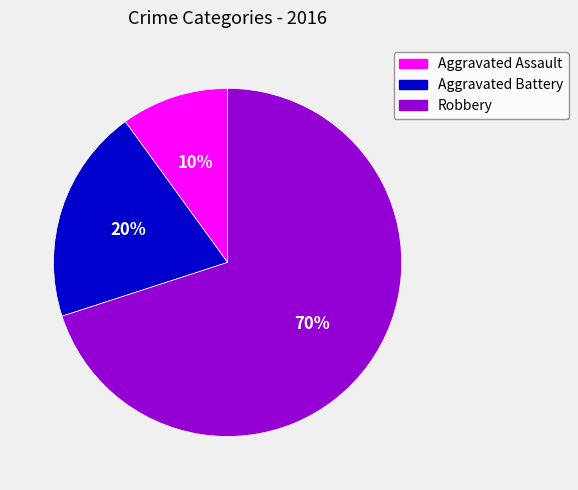

Rank the categories by value from highest to lowest.

Robbery, Aggravated Battery, Aggravated Assault